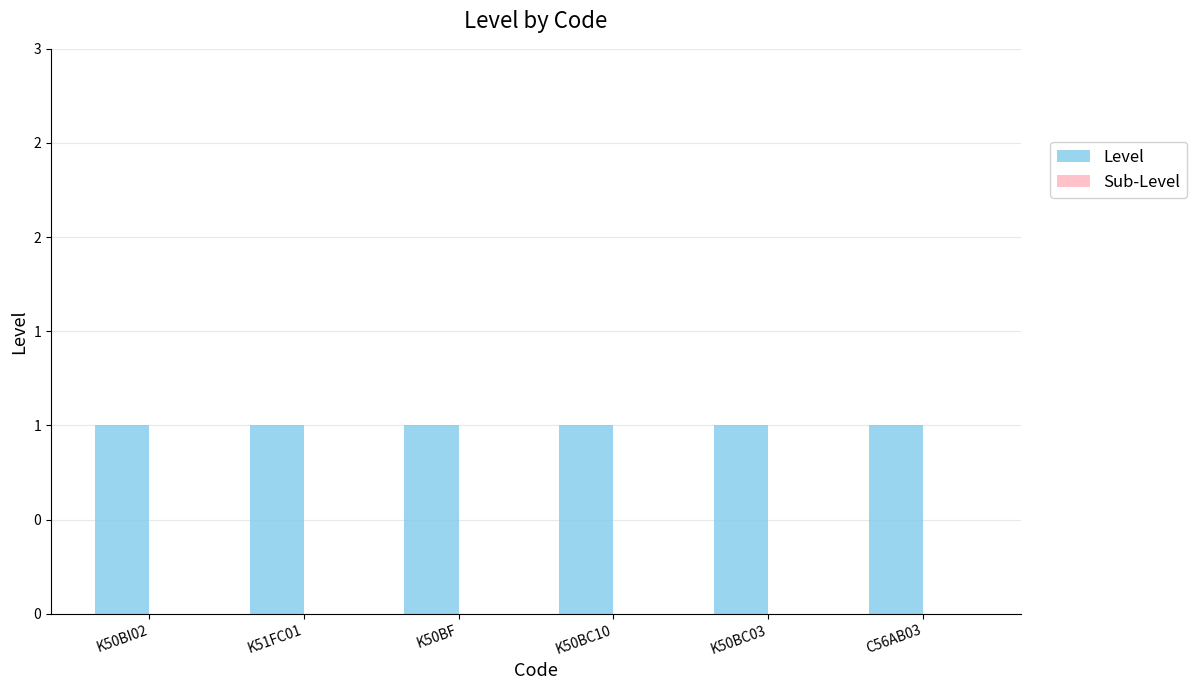

Reading right to left, what are all the values shown in this chart?

Level: 1	1	1	1	1	1
Sub-Level: 0	0	0	0	0	0